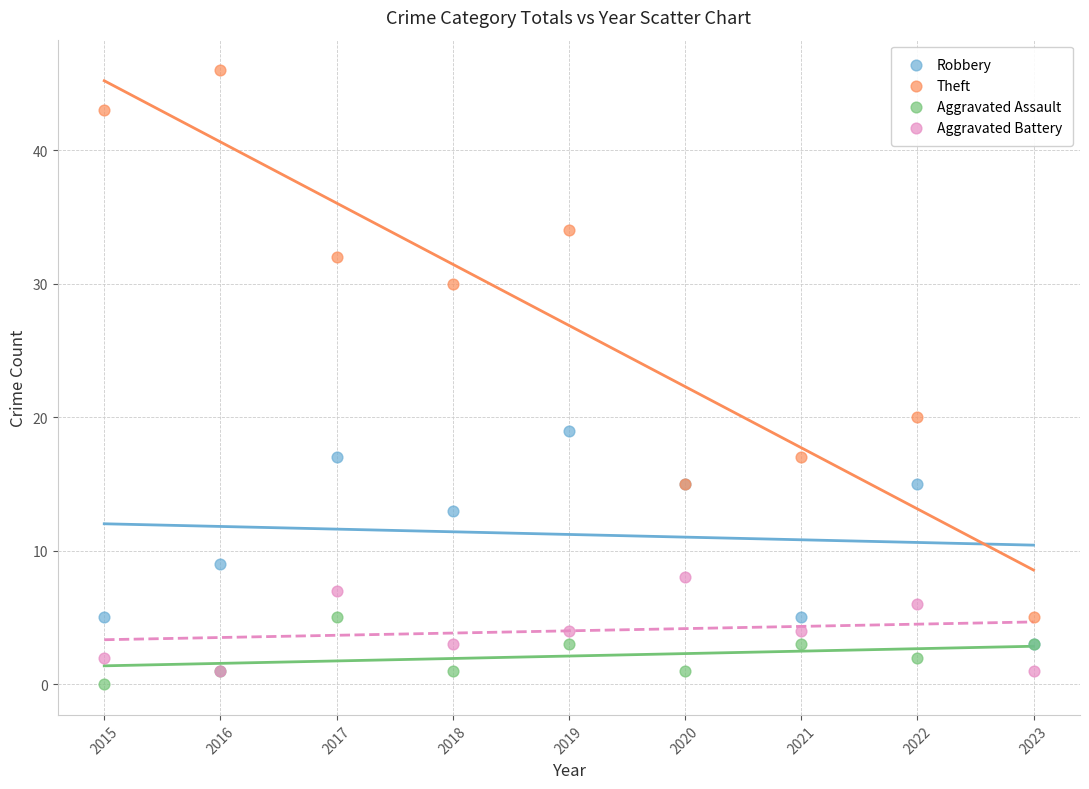

Across all series, what Y value is closest to 23?

20